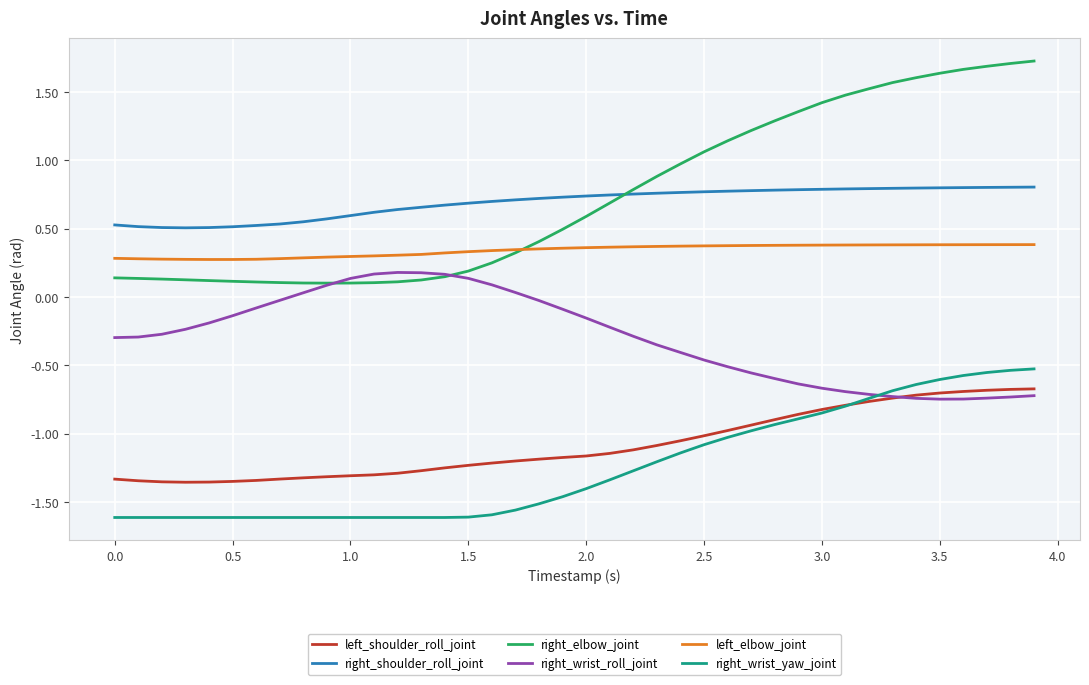

True or false: right_elbow_joint and right_wrist_yaw_joint intersect in this chart.

False